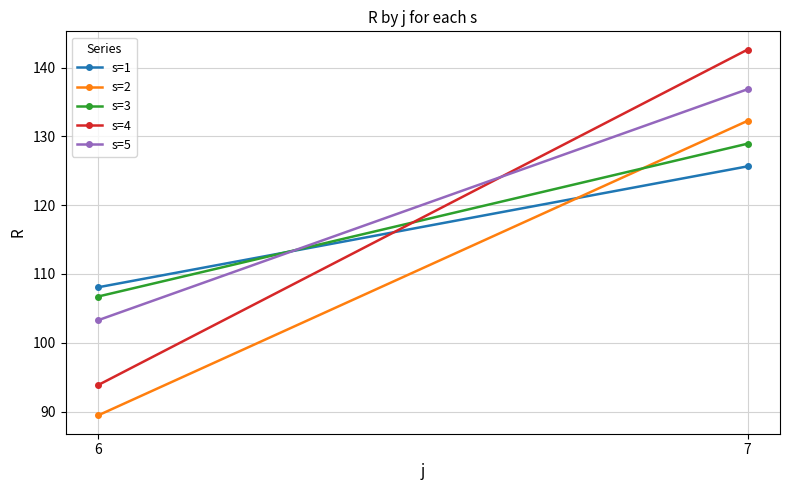

What is the total value across all series at 6?

501.3